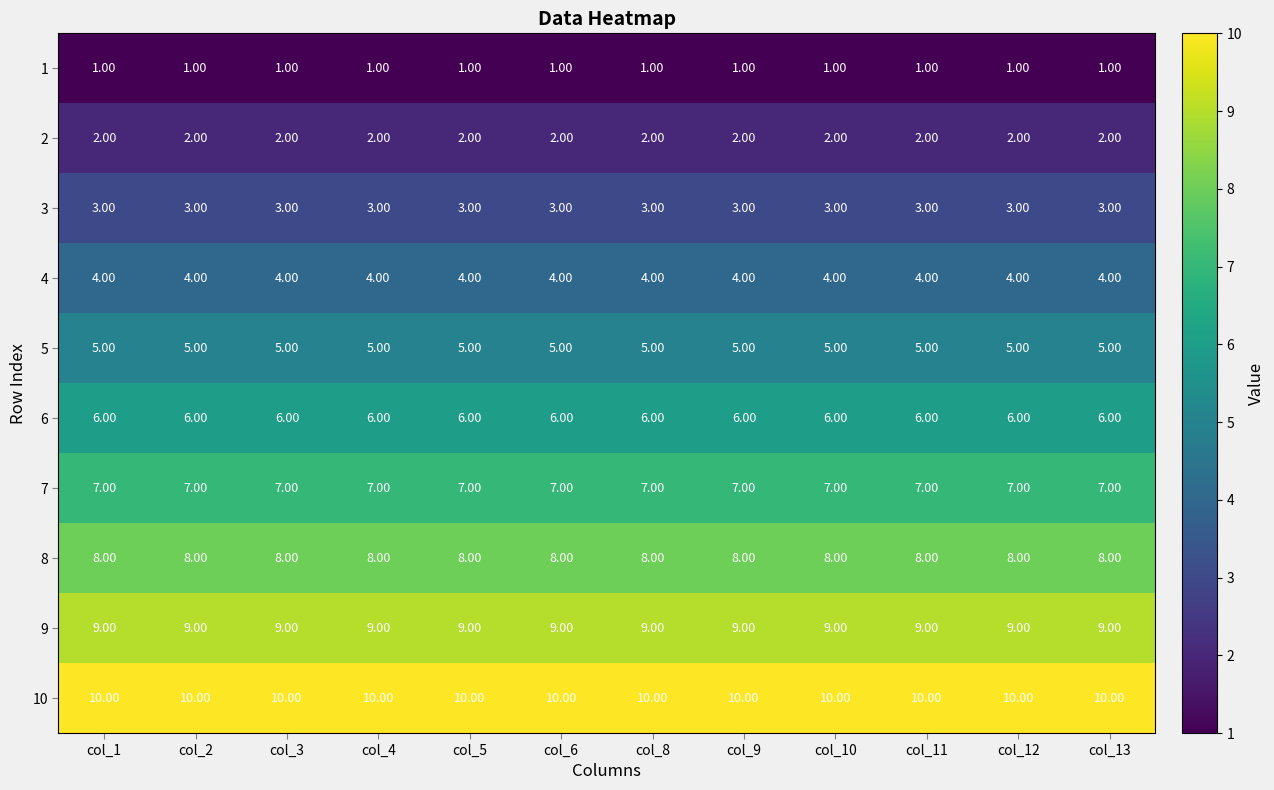

Rank the series by their maximum value, from highest to lowest.

10, 9, 8, 7, 6, 5, 4, 3, 2, 1